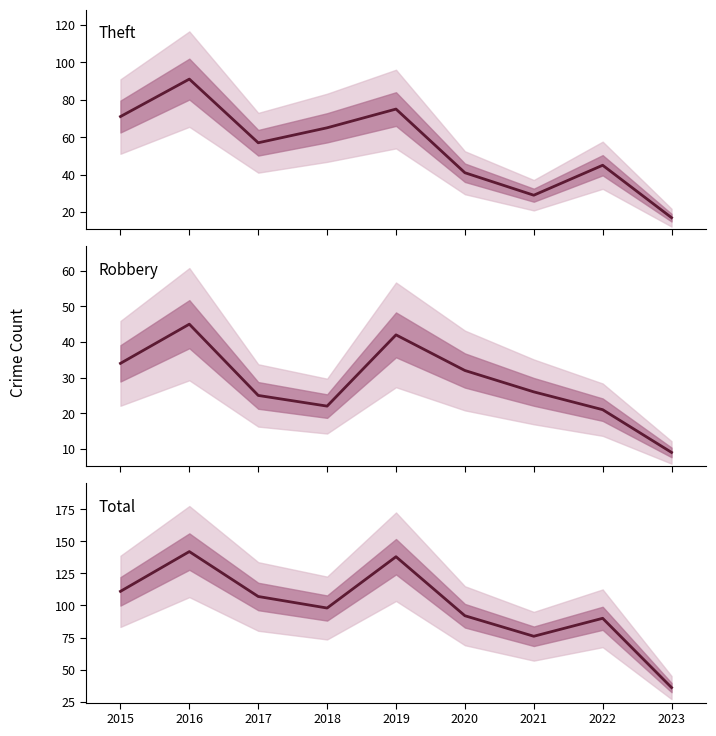

Rank the series by their maximum value, from lowest to highest.

Robbery, Theft, Total